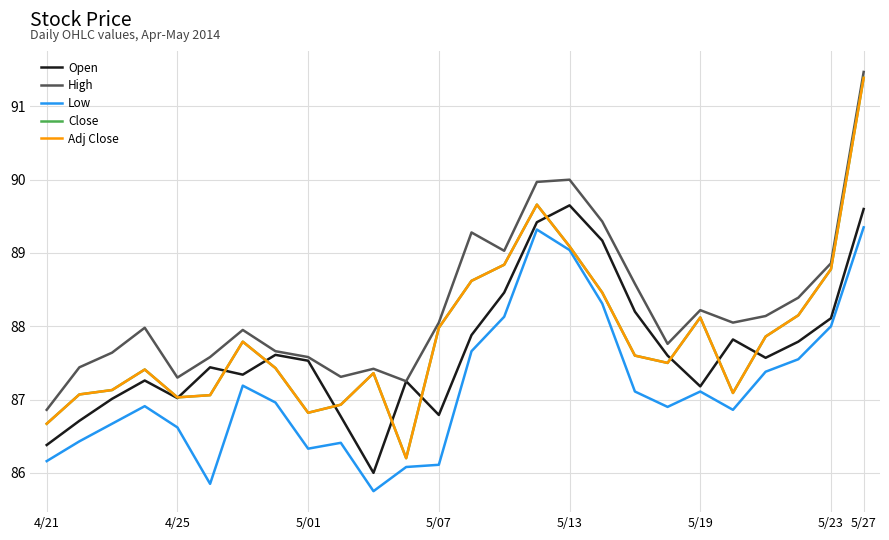

Does the chart display data point markers on the line(s)?

No